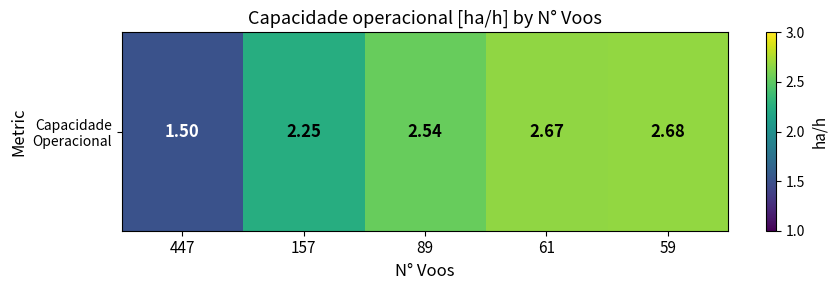

List the labels in order of value, smallest first.

447, 157, 89, 61, 59